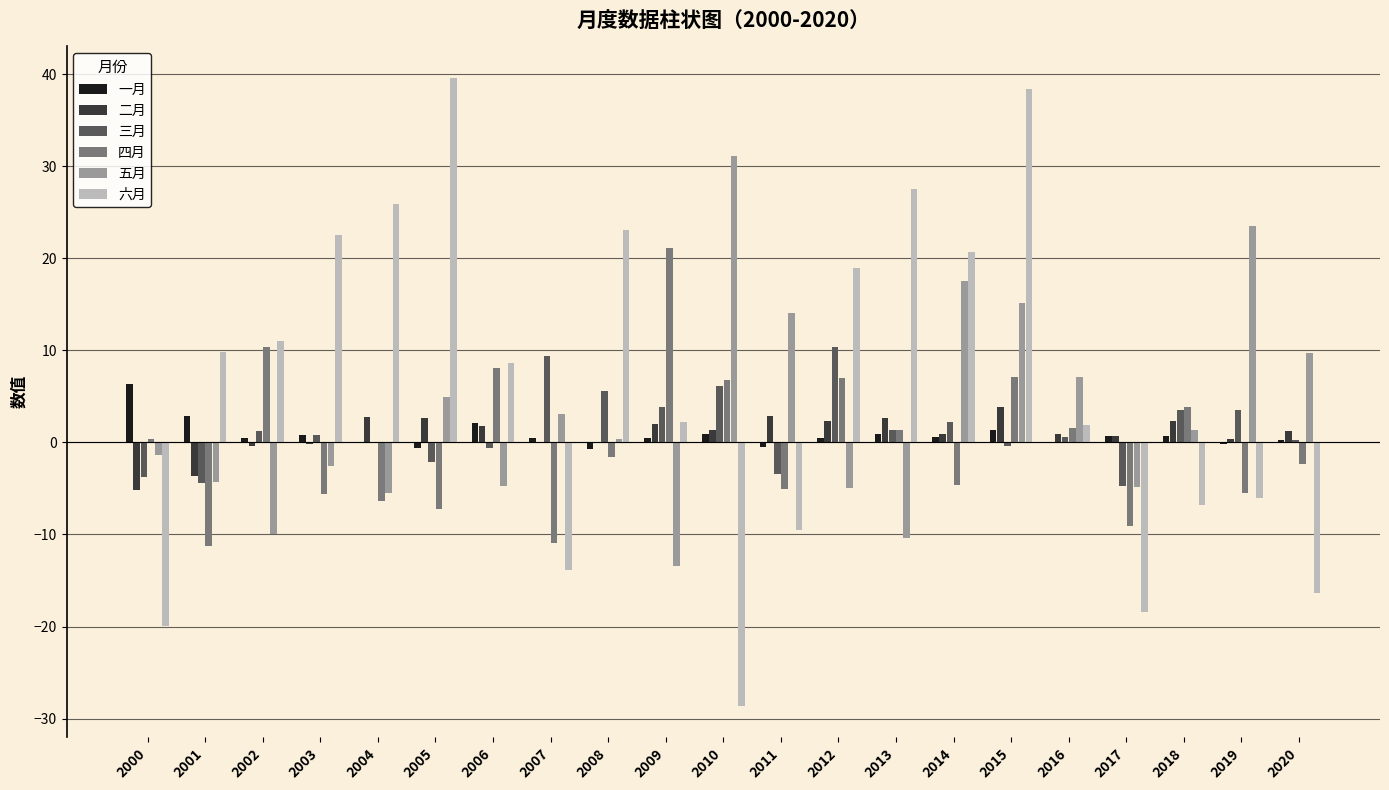

What is the highest value of the 一月 series?

6.3